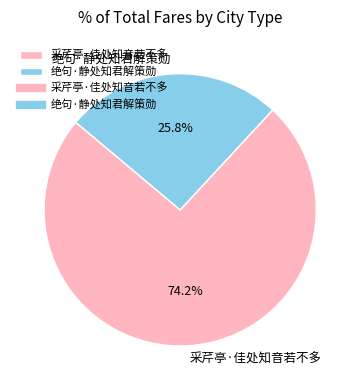

To the nearest percent, what is the average slice percentage?

50%